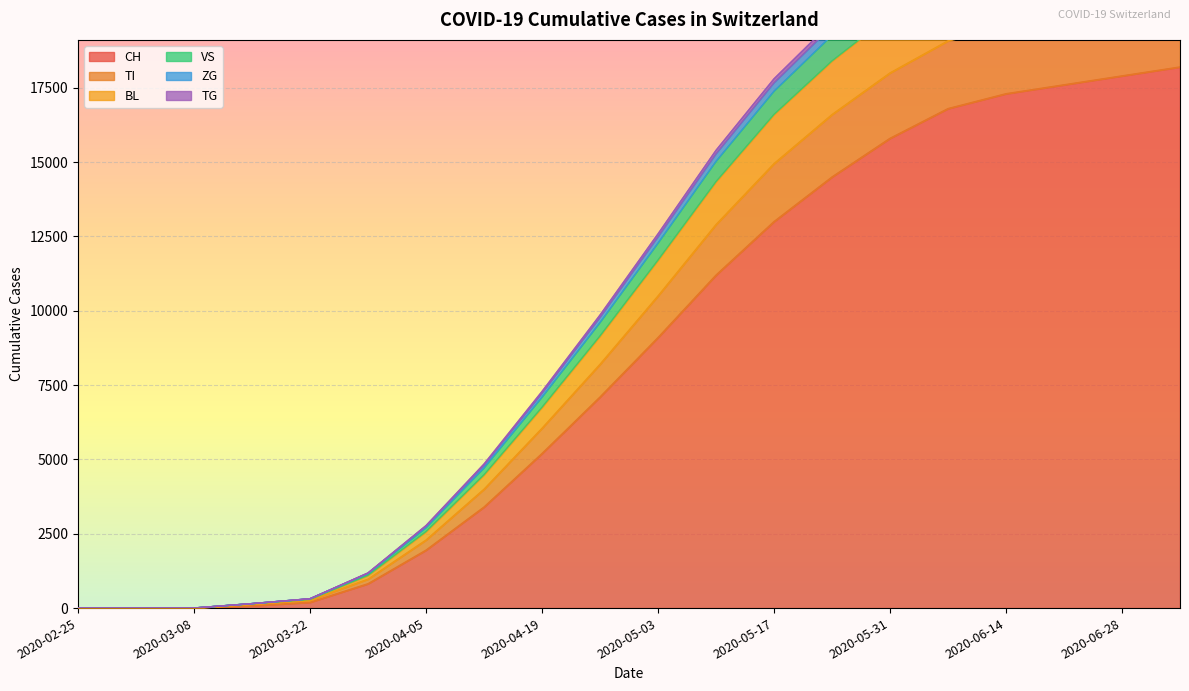

How many positive values does the ZG series have?

18